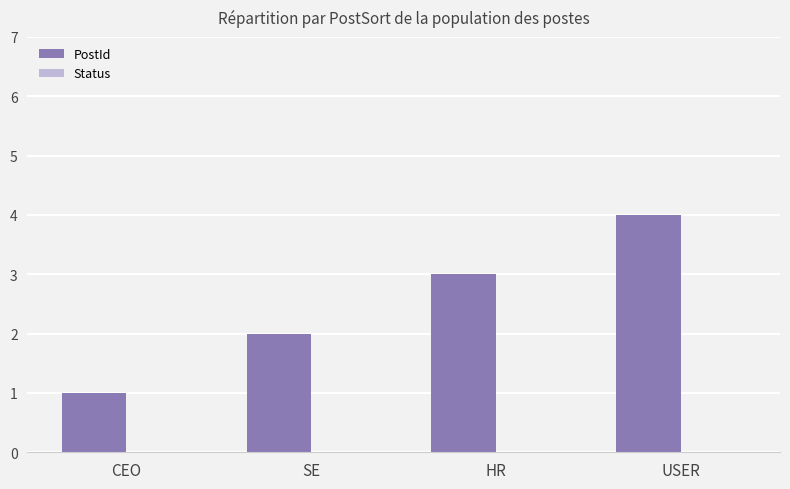

What is the sum of all values?

10